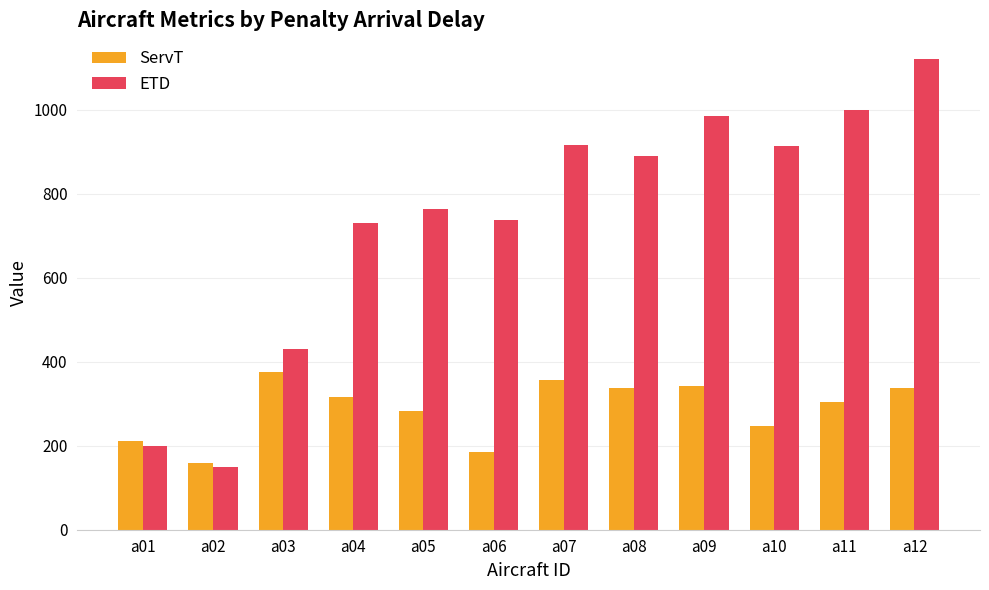

List the series in order of their overall mean, lowest first.

ServT, ETD